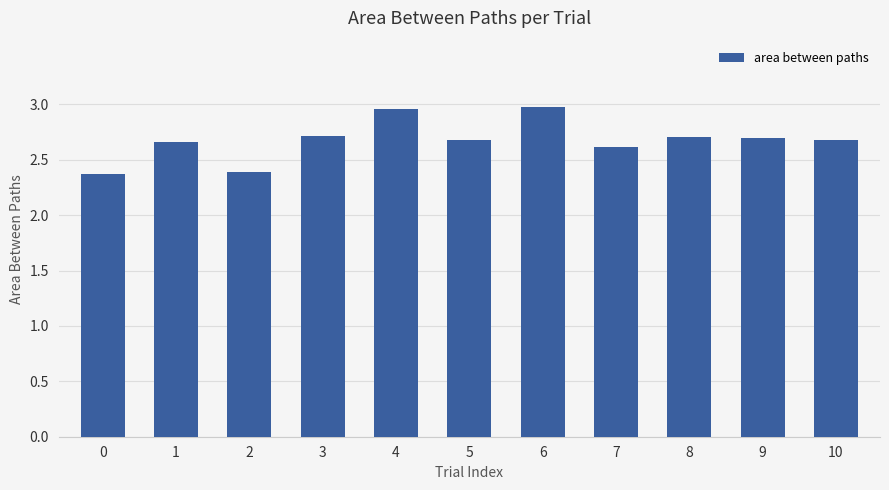

What is the sum of the values at 0 and 9?

5.1